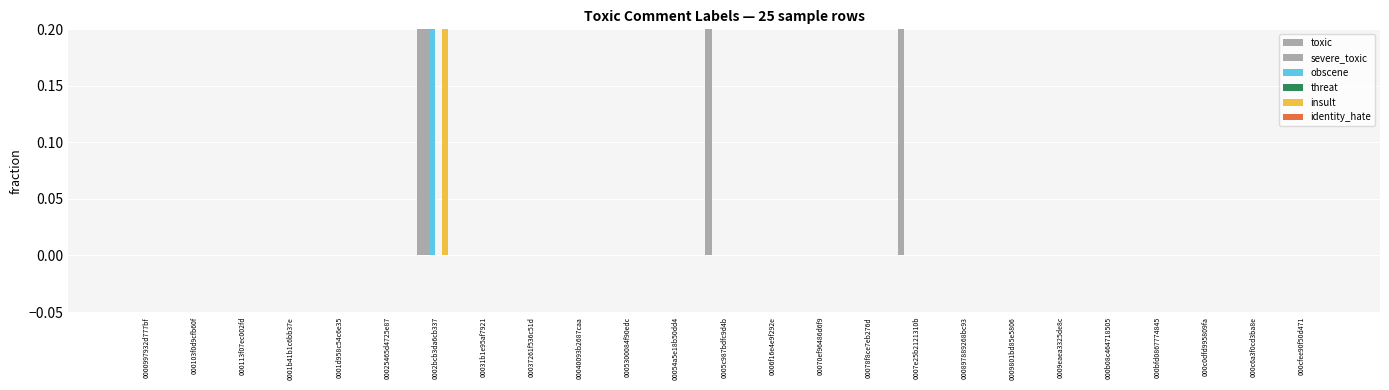

What position from the left is 0009801bd85e5806?

19